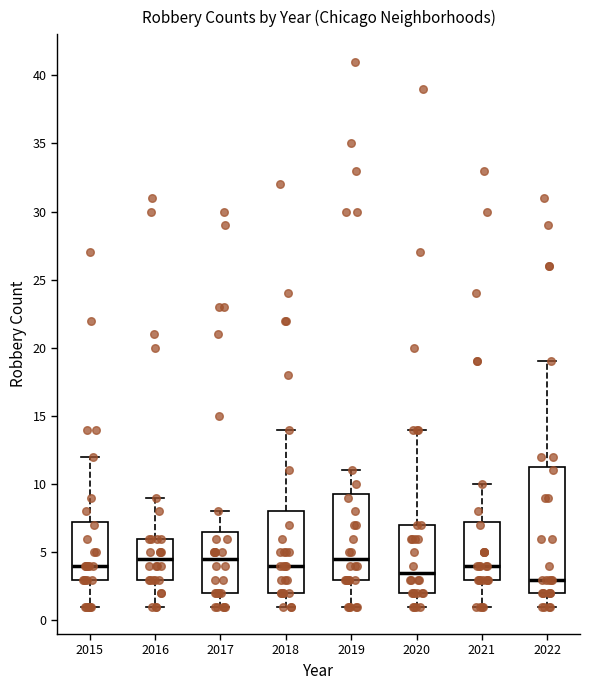

Reading left to right, transcribe this box plot: for each box, give where its median line is, the range the box spans, and where its two whiskers end, as read against the y-axis. The values are not printed on the chart, so give them approximately, as read against the axis.

2015: median 4.0, box 3.0 to 7.5, whiskers 1.0 to 12.0
2016: median 4.5, box 3.0 to 6.0, whiskers 1.0 to 9.0
2017: median 4.5, box 2.0 to 6.5, whiskers 1.0 to 8.0
2018: median 4.0, box 2.0 to 8.0, whiskers 1.0 to 14.0
2019: median 4.5, box 3.0 to 9.5, whiskers 1.0 to 11.0
2020: median 3.5, box 2.0 to 7.0, whiskers 1.0 to 14.0
2021: median 4.0, box 3.0 to 7.5, whiskers 1.0 to 10.0
2022: median 3.0, box 2.0 to 11.5, whiskers 1.0 to 19.0